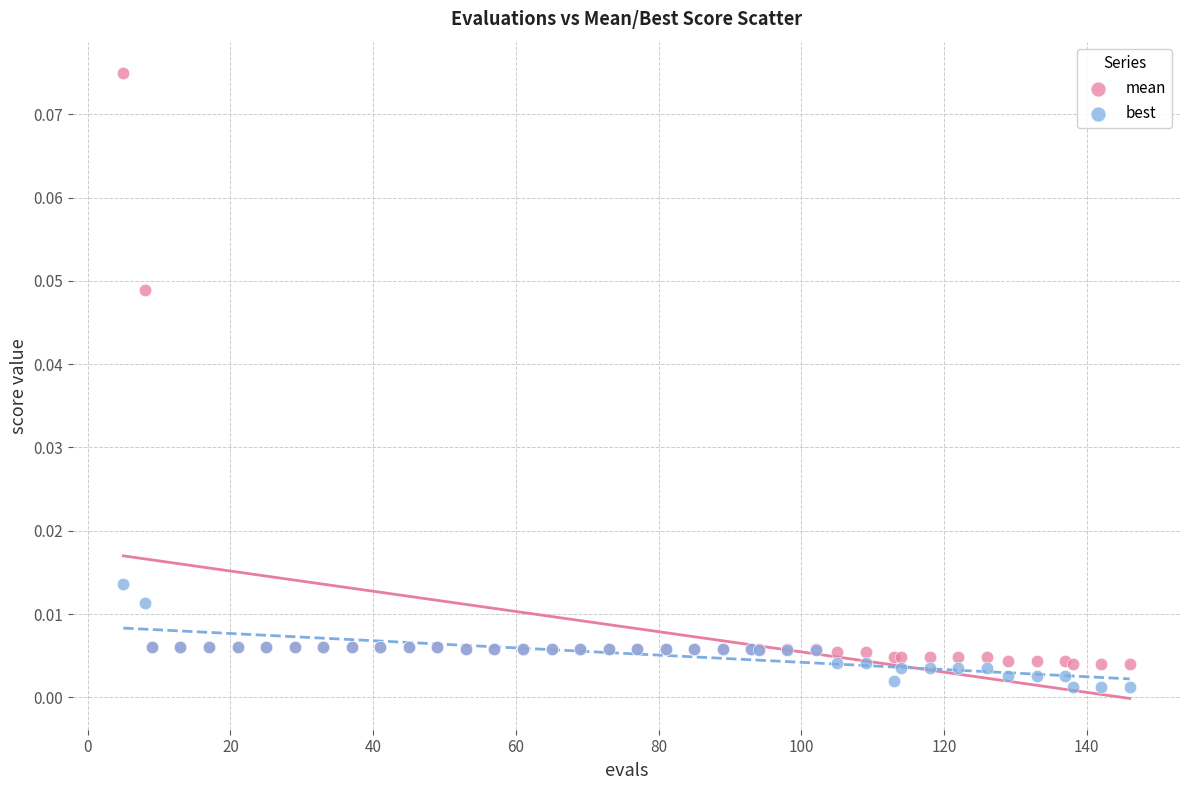

What are all the series names shown in the legend?

mean, best